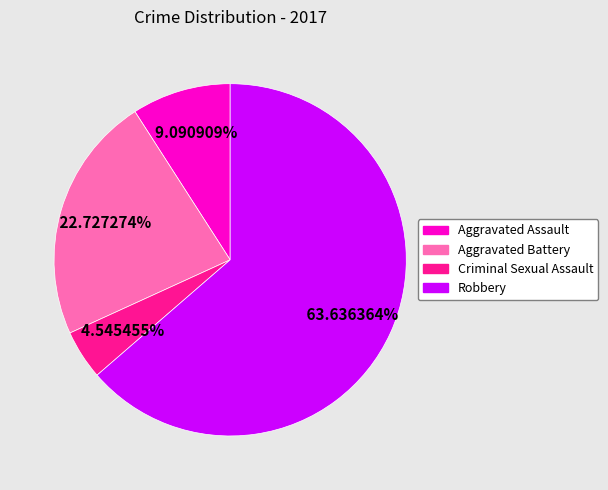

Count the number of slices in the pie.

4